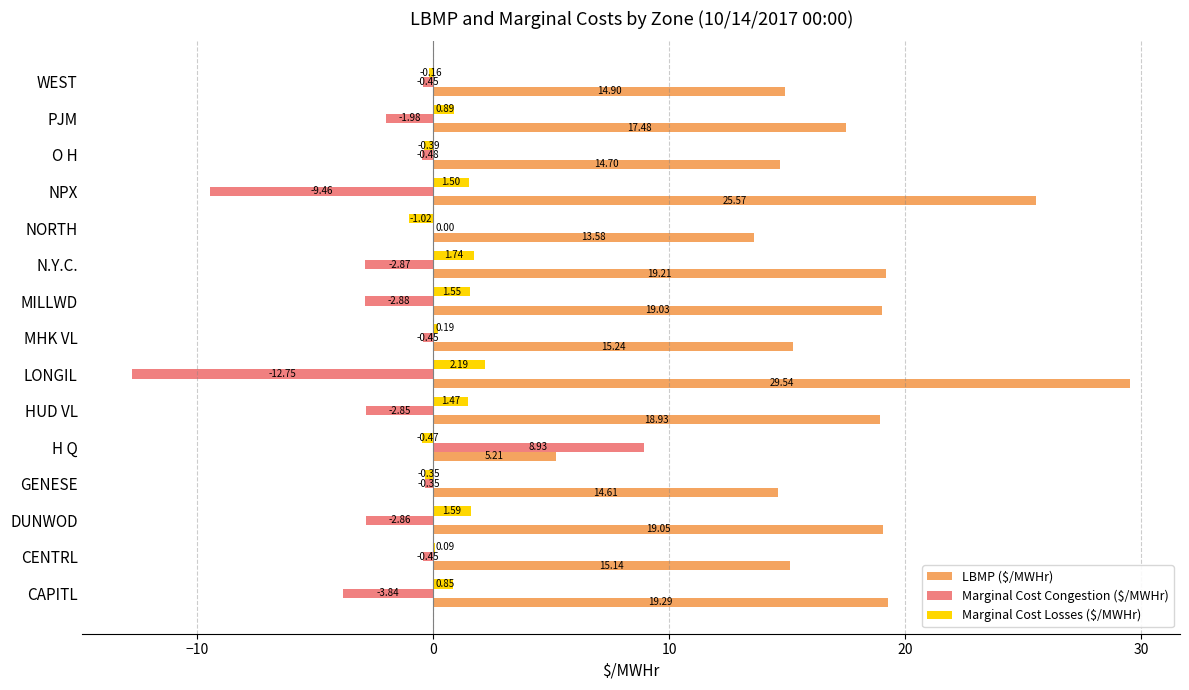

At which label does LBMP ($/MWHr) reach its peak?

LONGIL